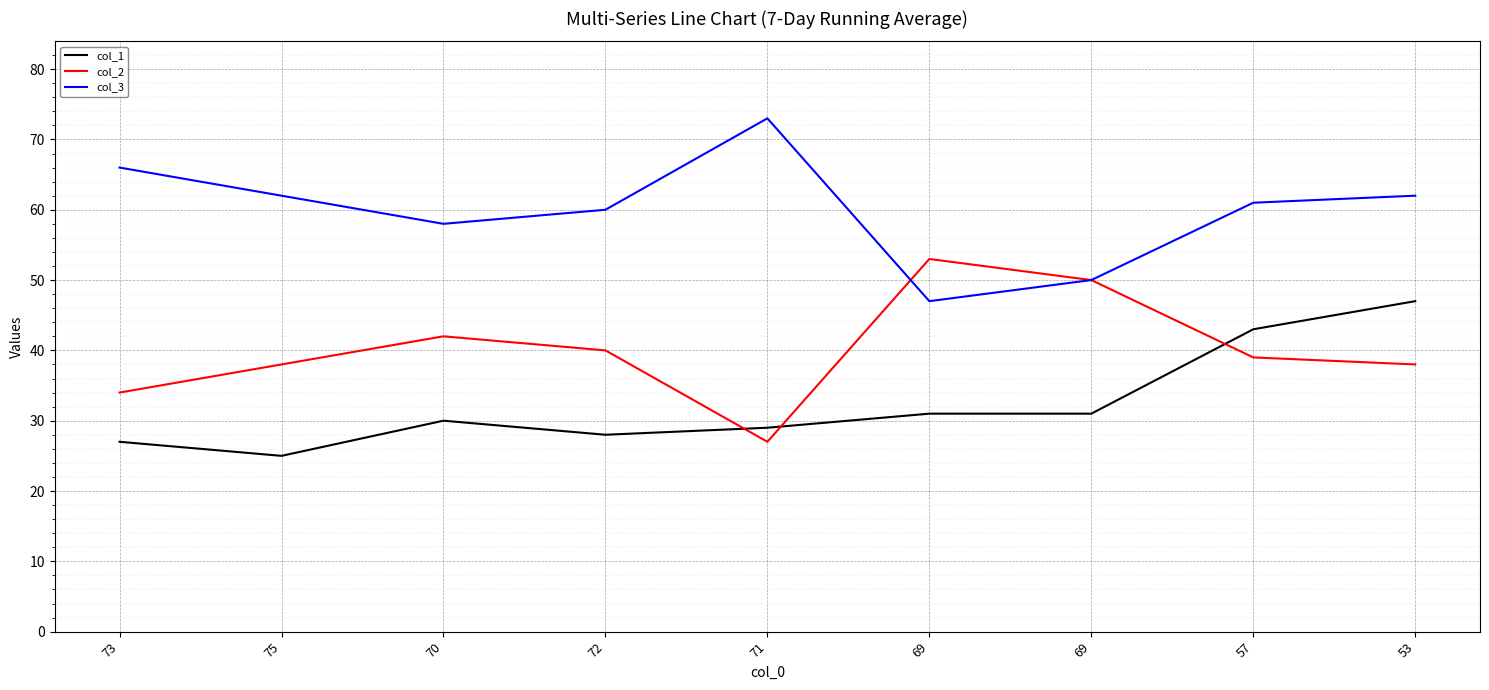

What is the difference between the col_1 values at 72 and 69?

3